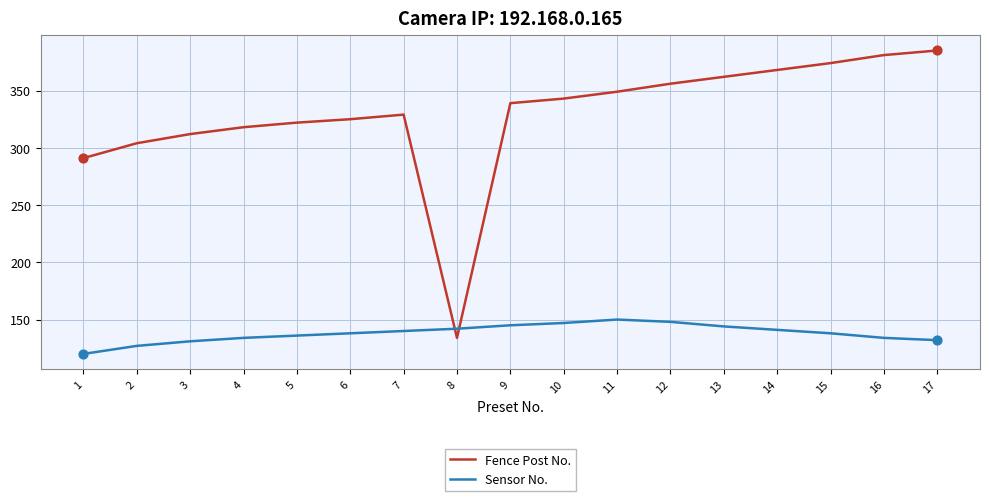

Which series has the largest range (max minus min)?

Fence Post No.